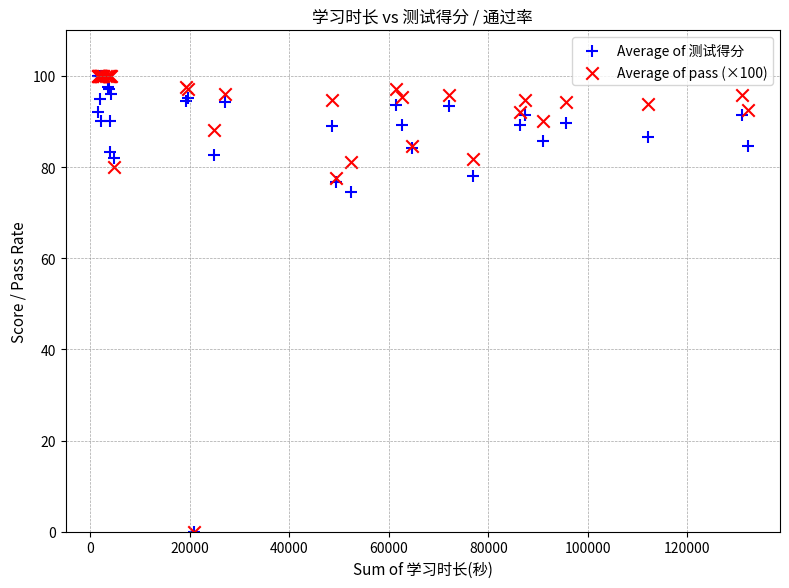

In the Average of 测试得分 series, what Y value is closest to 50?

74.6